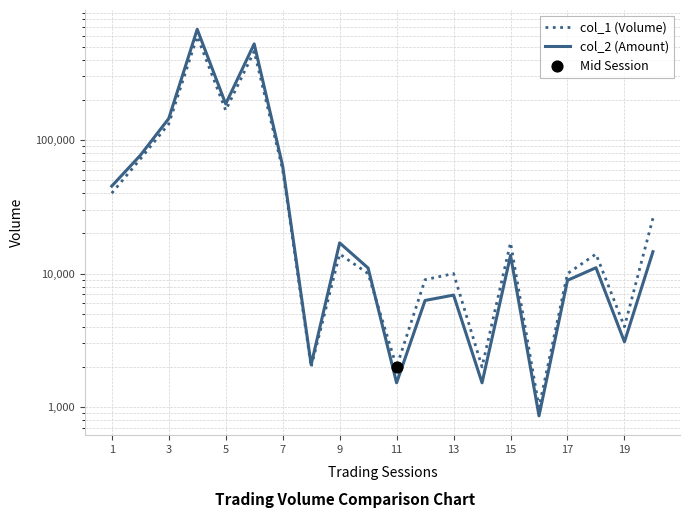

Is the value of col_2 (Amount) at 17 greater than the value of col_1 (Volume) at 3?

No